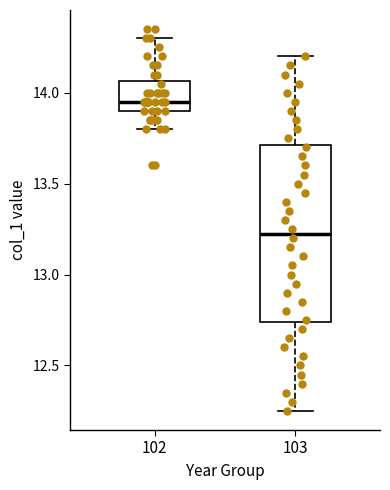

Where does the lower whisker of the box at x = 103 end on the y-axis? The values are not printed on the chart, so give them approximately, as read against the axis.

12.25